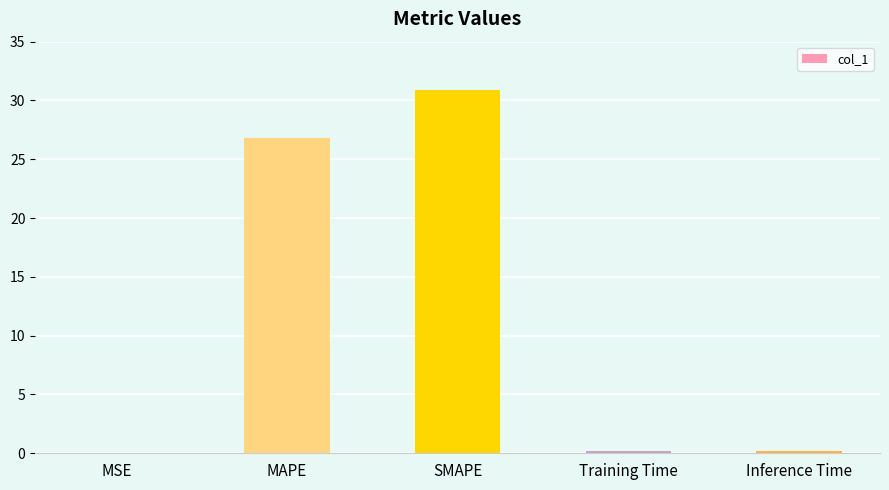

At which label is the value closest to 15?

MAPE